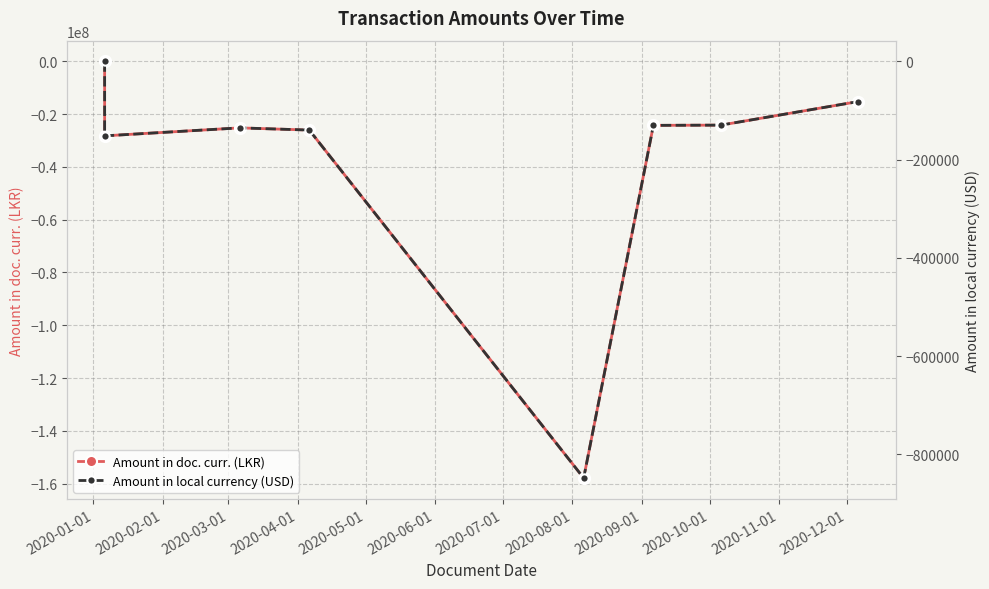

What is the value of the Amount in local currency (USD) point at the 5th from the left?

-847905.2